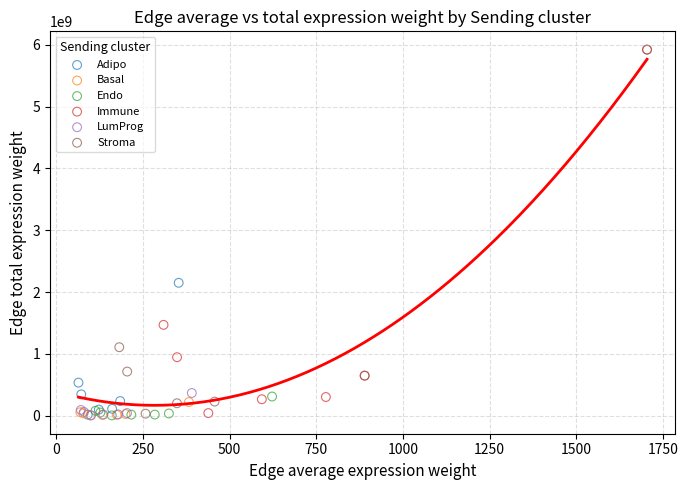

Which series has the largest Y range (max minus min)?

Stroma